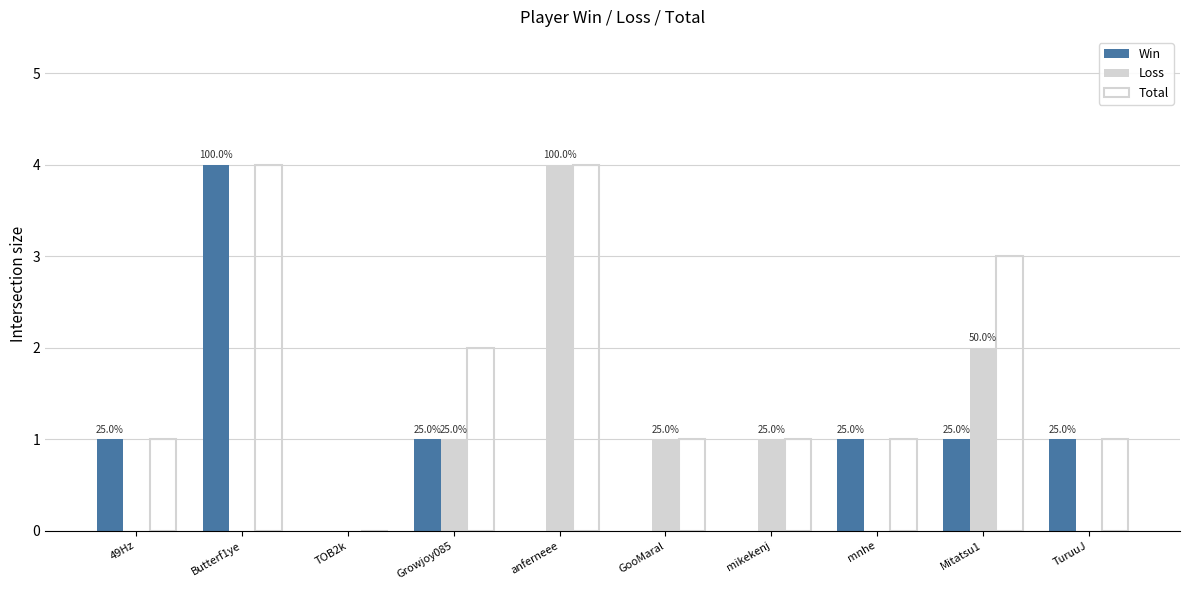

Count the number of categories in the chart.

10